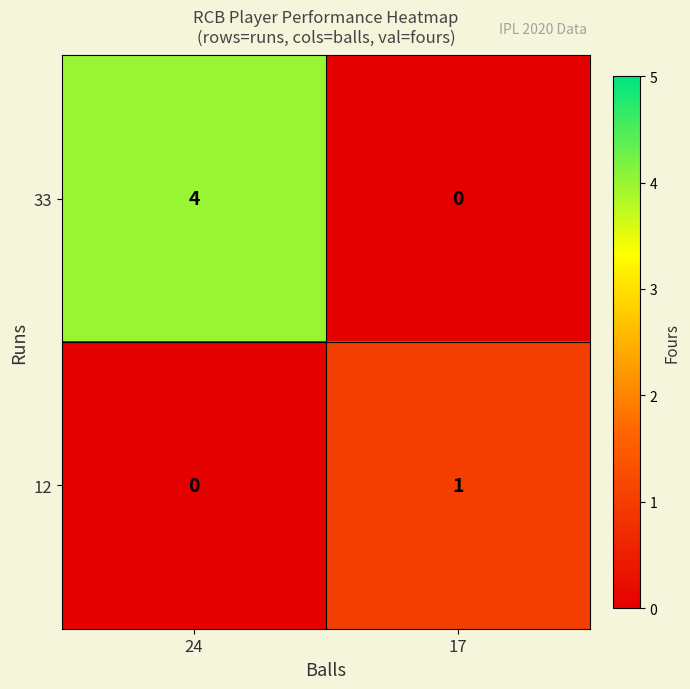

At which category is the sum across all series the highest?

24